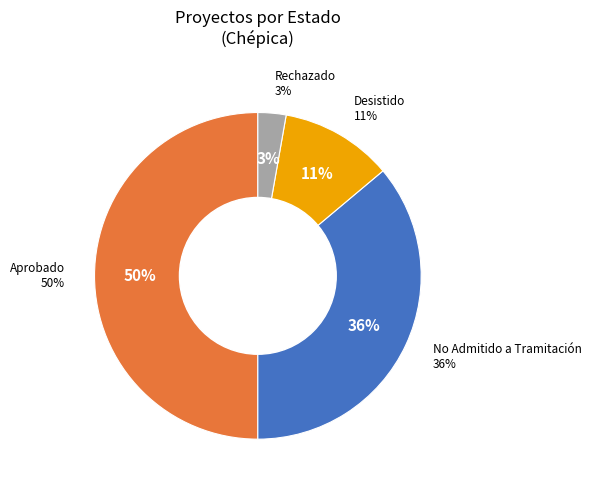

The Aprobado slice represents 50% of the pie. True or false?

True